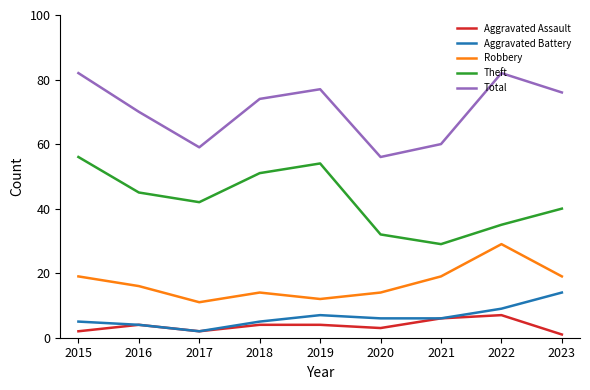

What is the total value across all series at 2019?

154